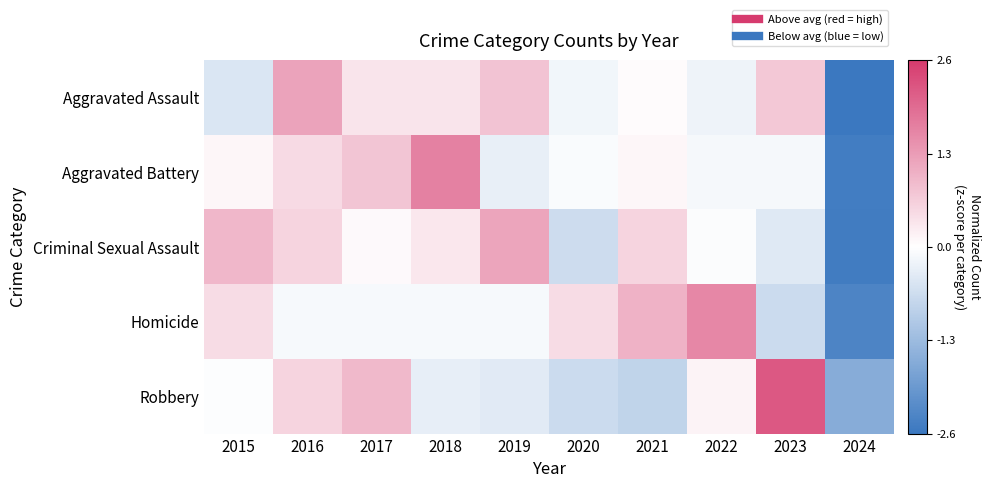

How many distinct data groups are displayed?

5